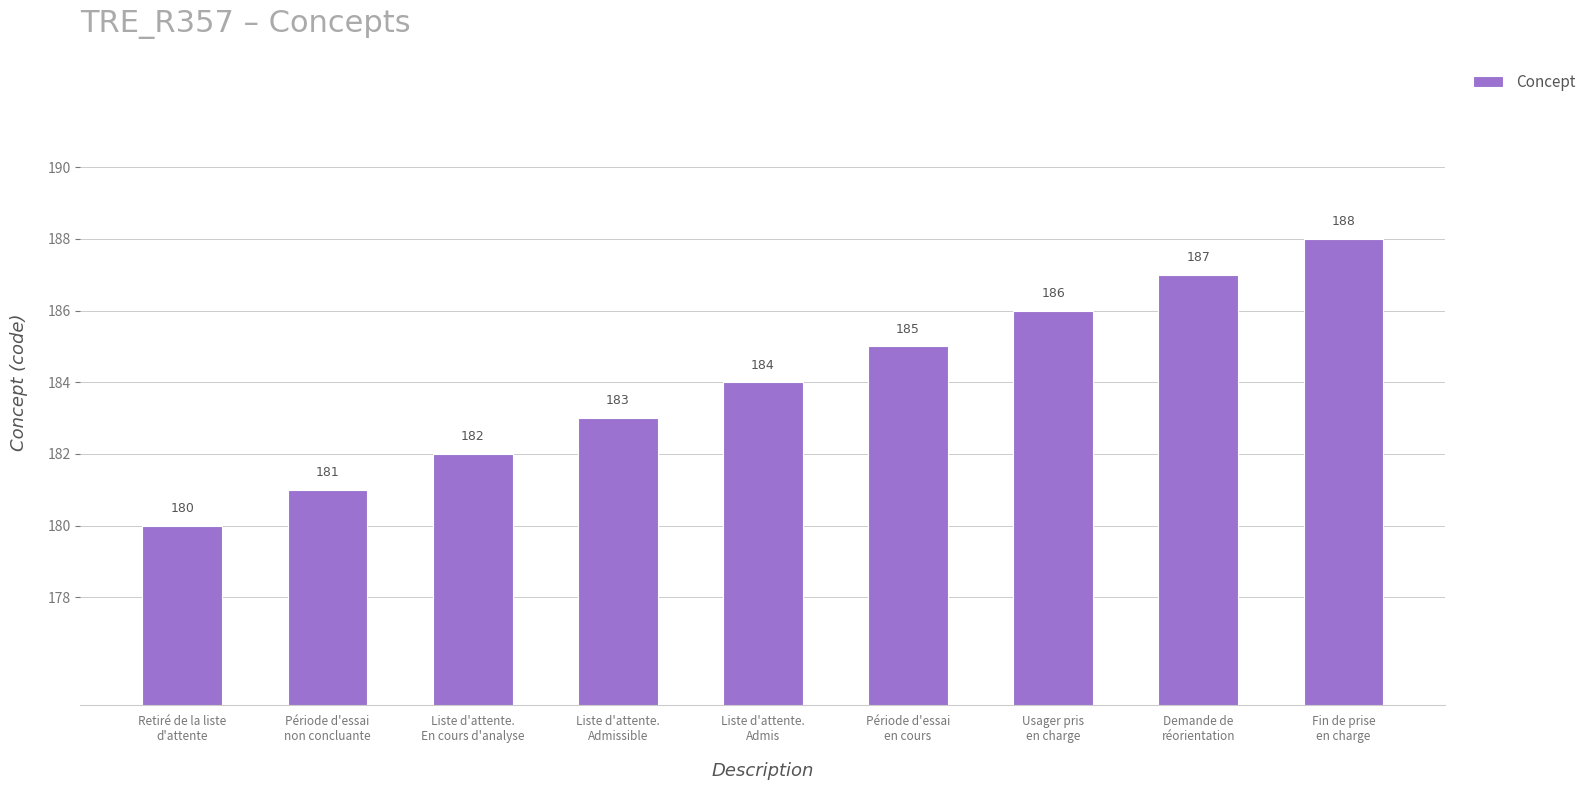

How many values are between 182 and 186?

5